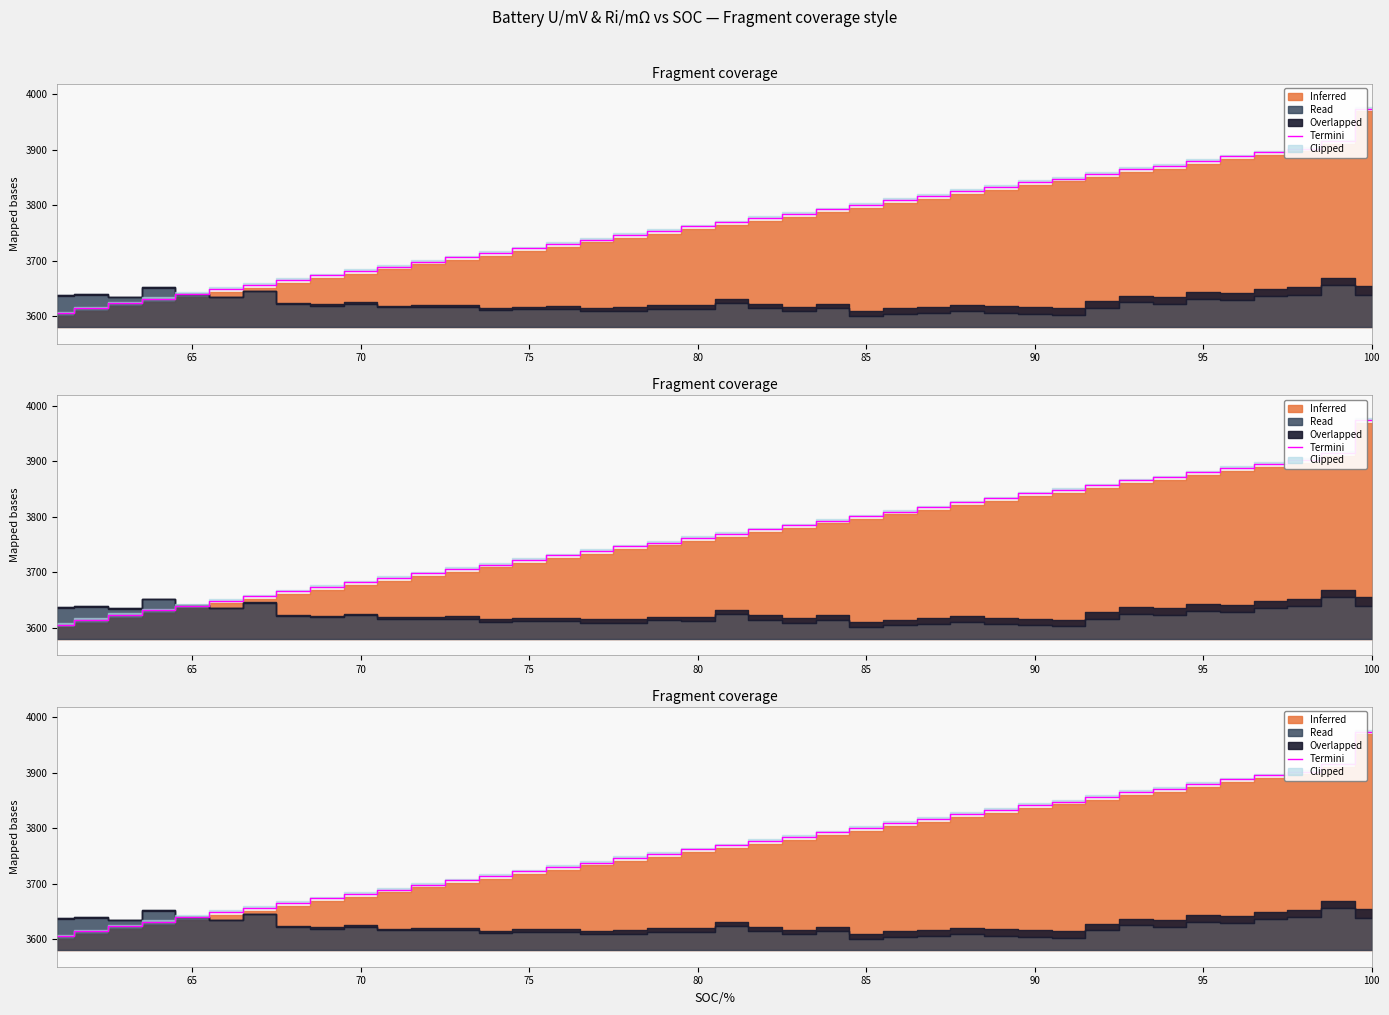

How many lines are shown in the chart?

1